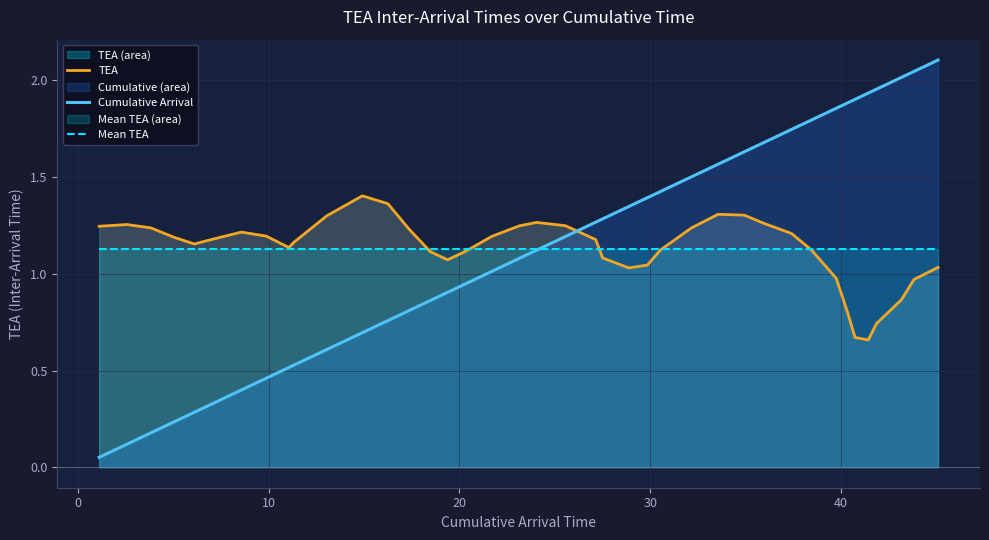

Does the chart have visible grid lines?

Yes